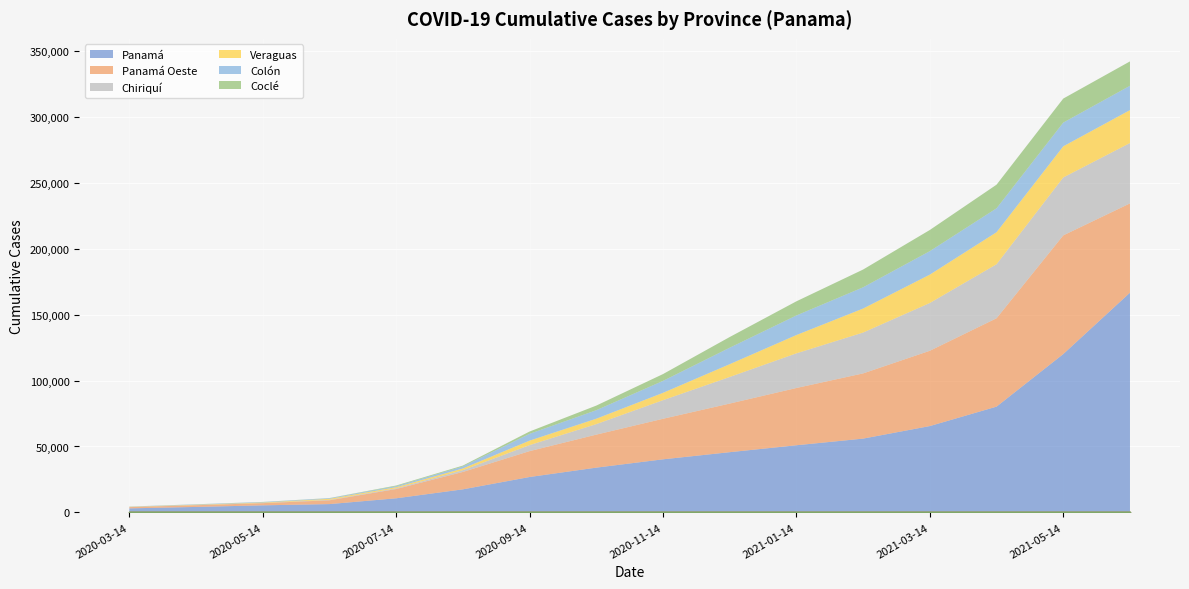

True or false: Colón and Panamá cross at least once.

False